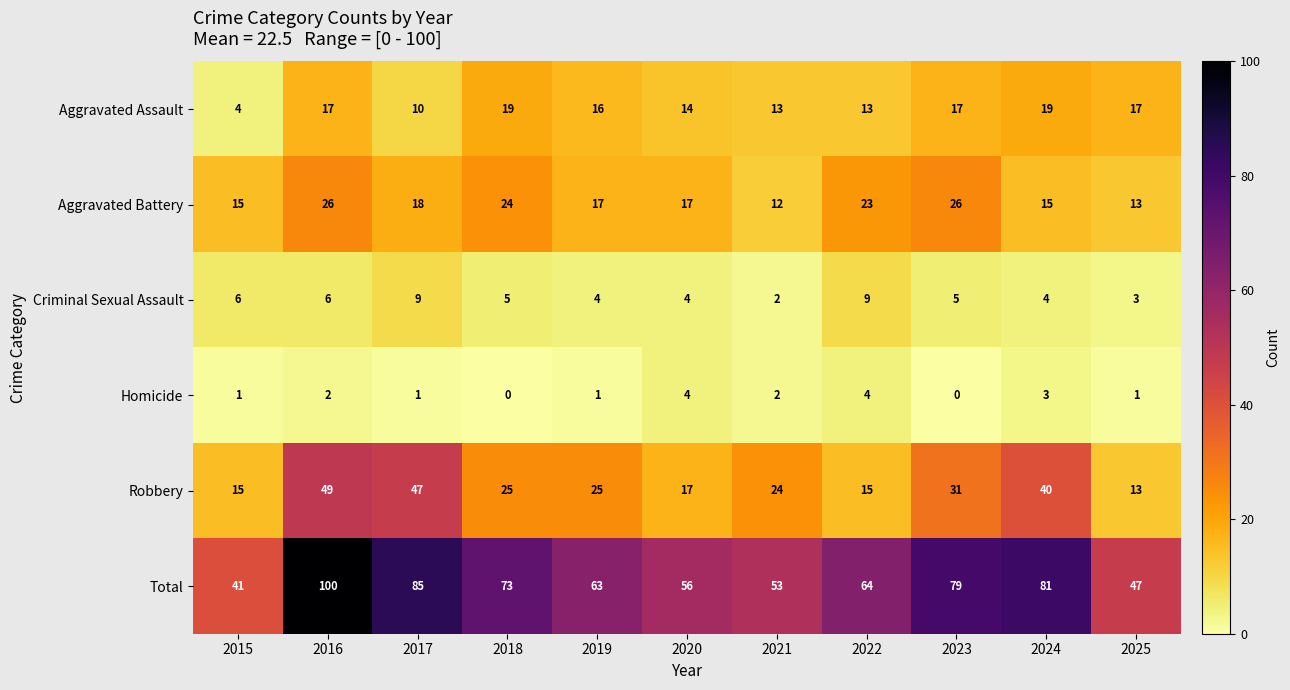

Where is Aggravated Assault nearest to the value 11?

2017